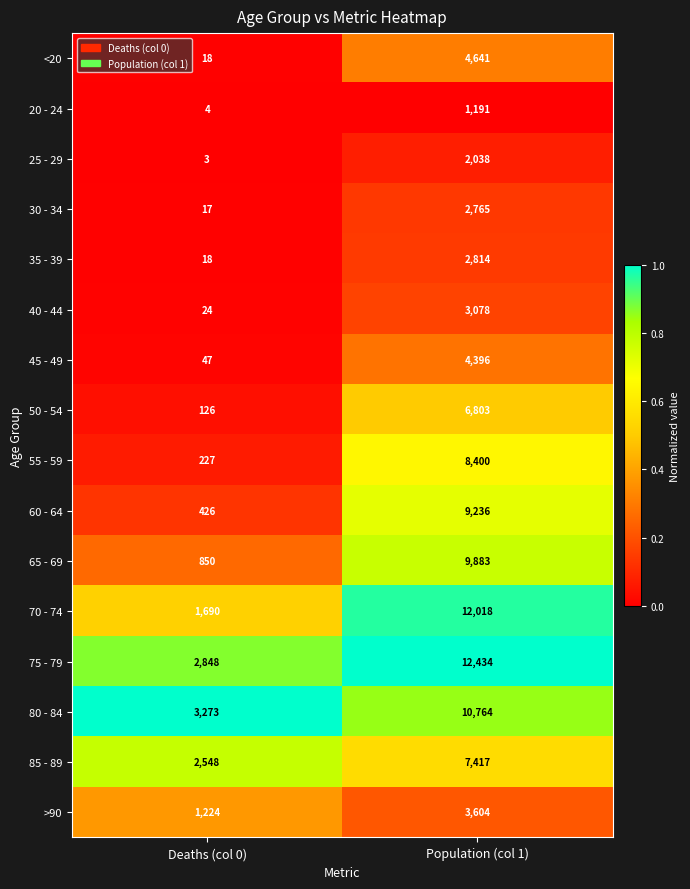

At which category is the sum across all series the highest?

Population (col 1)